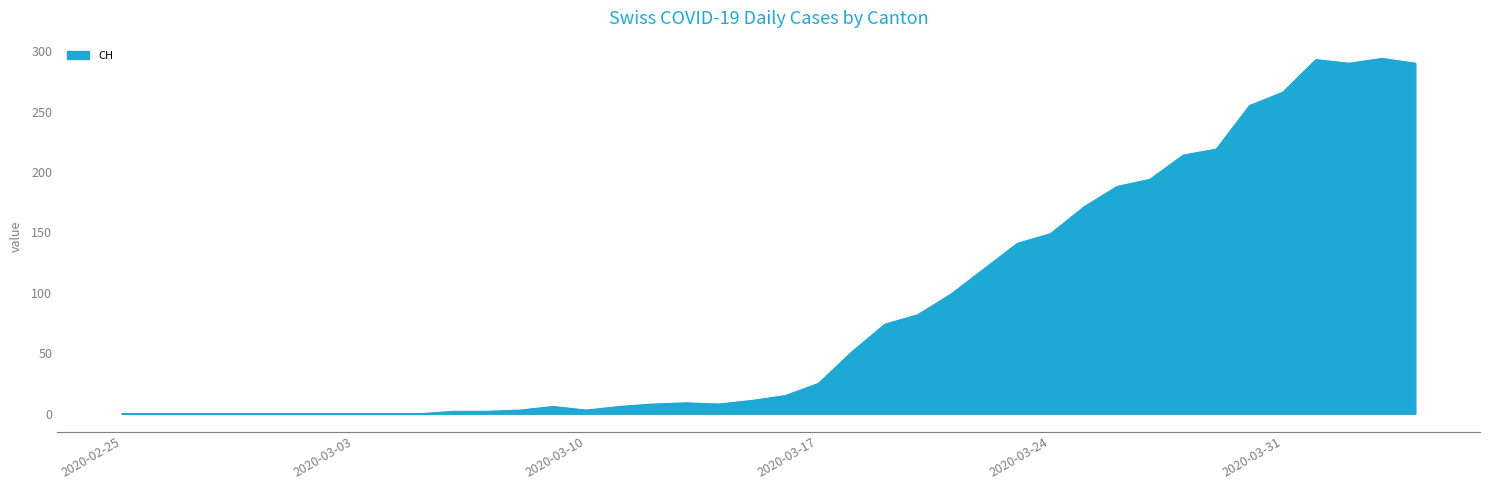

What is the greatest value displayed?

294